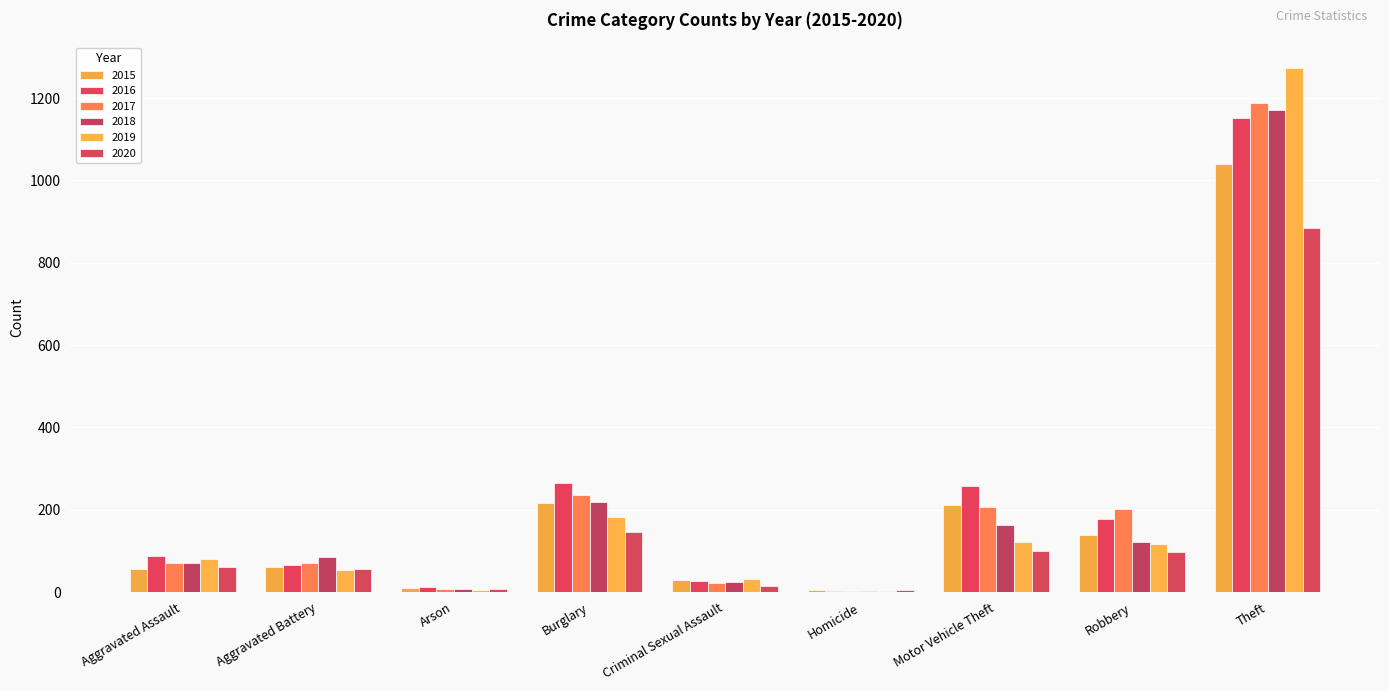

Count the number of data series in this chart.

6